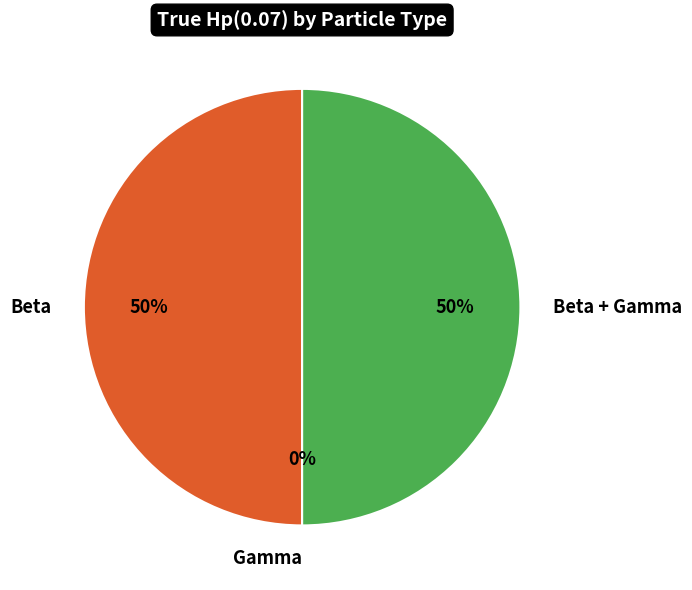

The Beta slice represents 39% of the pie. True or false?

False